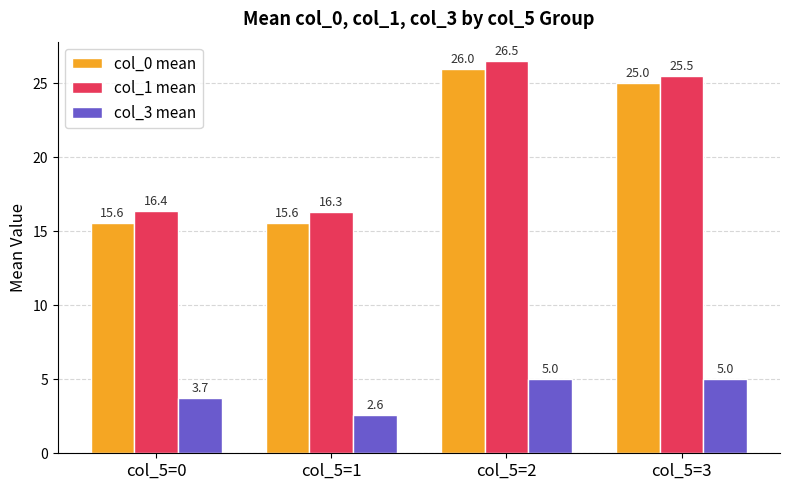

Reading left to right, what are all the values shown in this chart?

col_0 mean: col_5=0=15.6	col_5=1=15.6	col_5=2=26.0	col_5=3=25.0
col_1 mean: col_5=0=16.4	col_5=1=16.3	col_5=2=26.5	col_5=3=25.5
col_3 mean: col_5=0=3.7	col_5=1=2.6	col_5=2=5.0	col_5=3=5.0